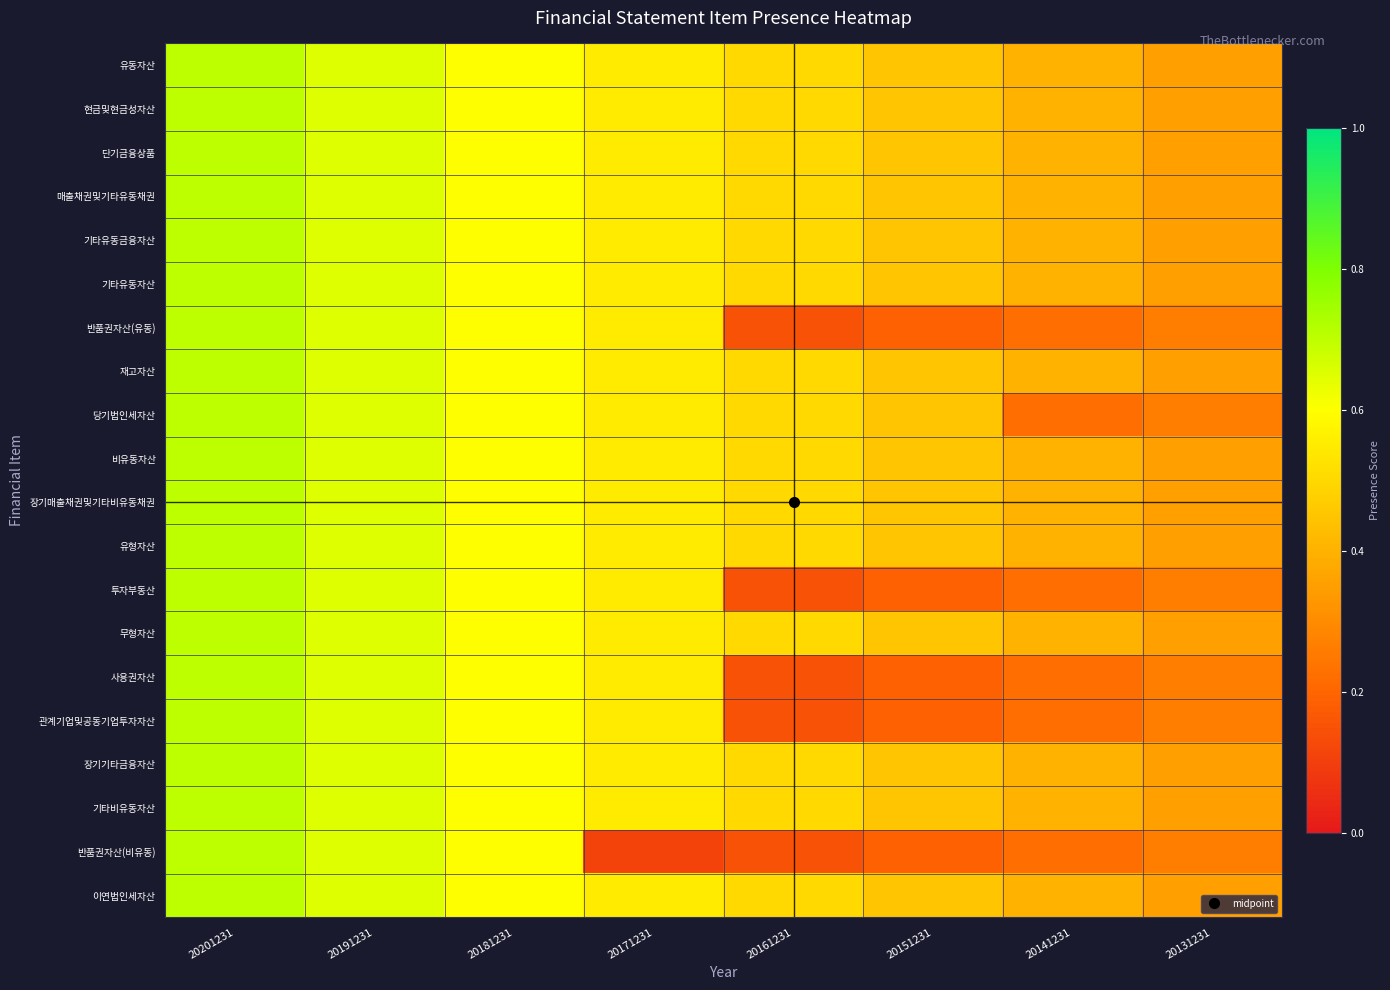

At how many categories does at least one series exceed 0?

8